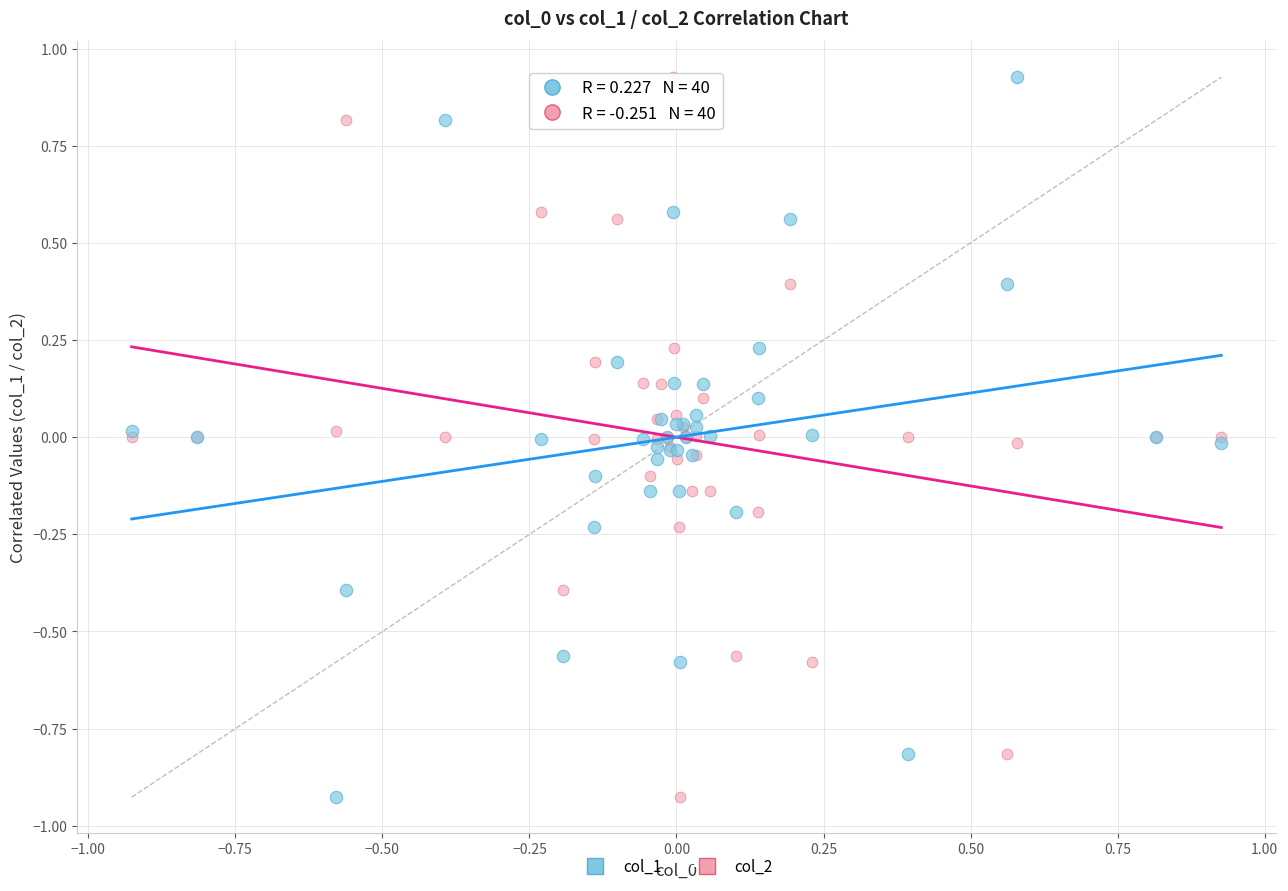

What is the X range (max minus min) for the scatter plot?

1.9